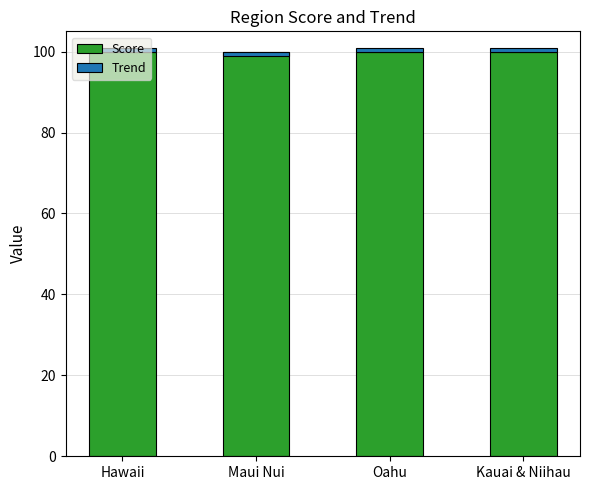

At how many categories does at least one series exceed 0?

4